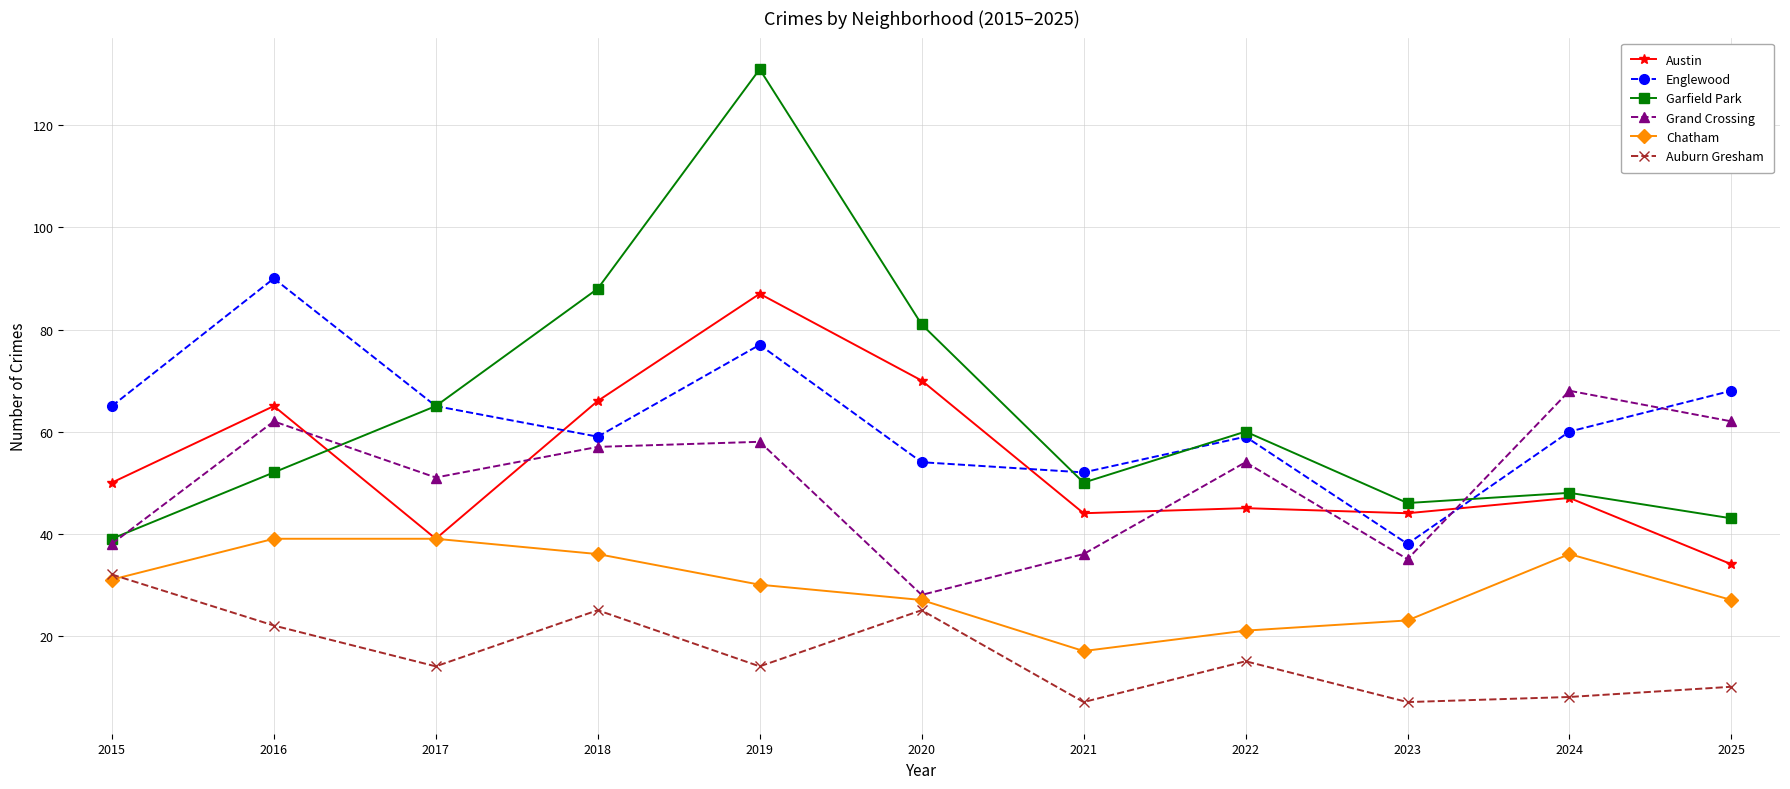

Between 2015 and 2022, which series saw the biggest shift?

Garfield Park